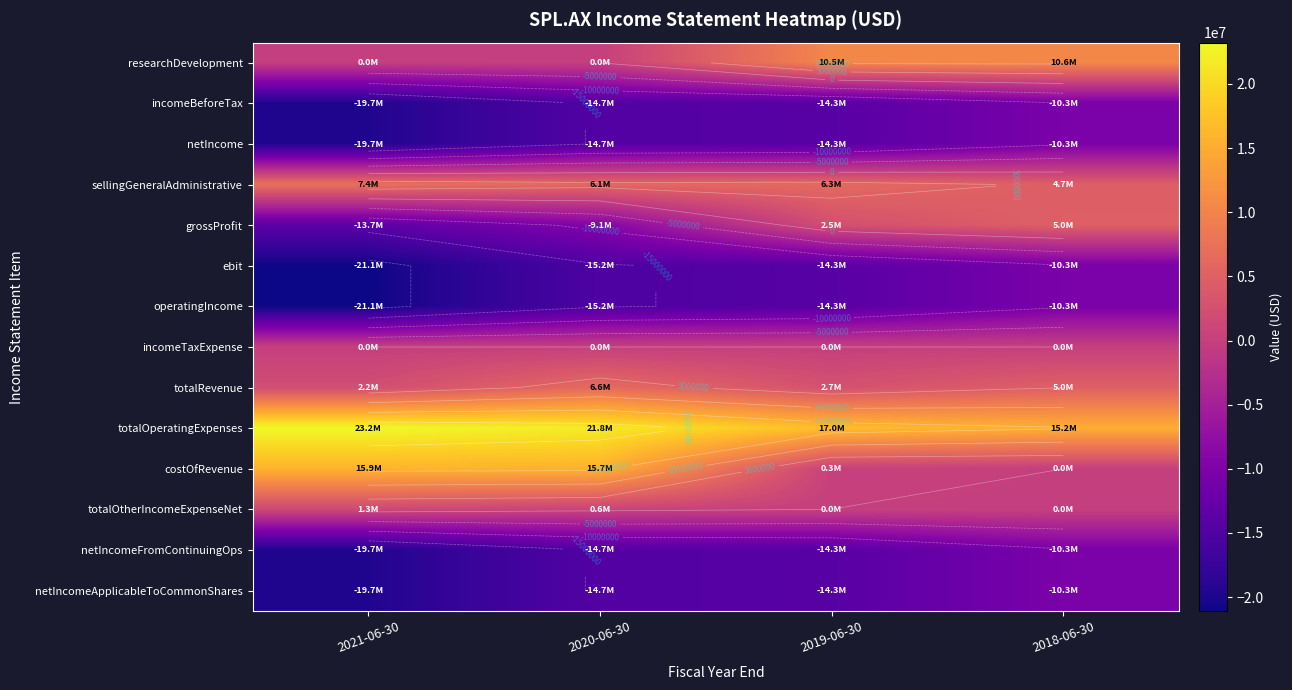

Where is incomeBeforeTax nearest to the value -15008500?

2020-06-30